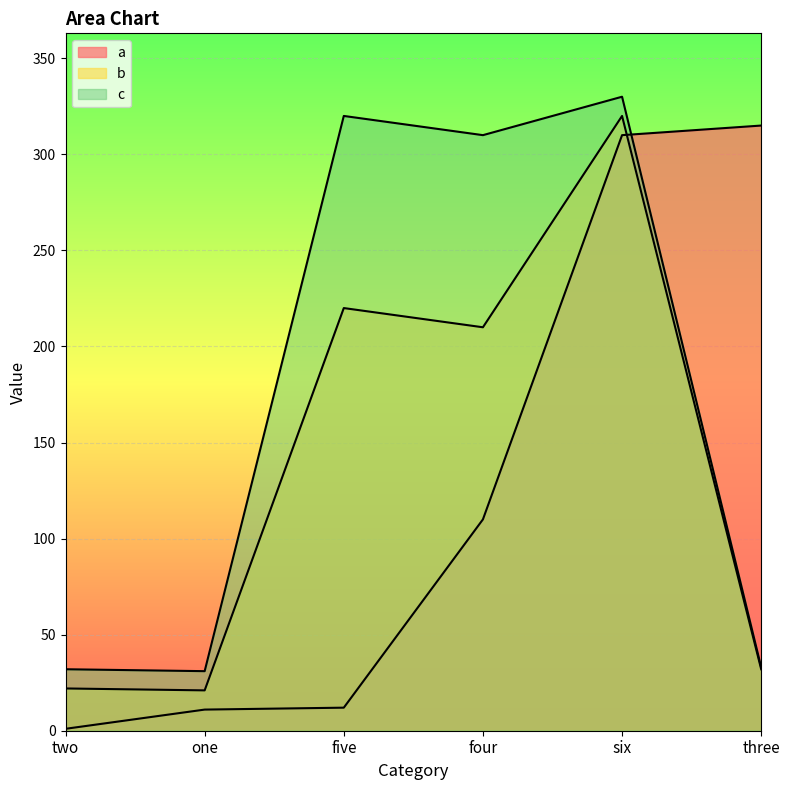

What is the label of the 4th point from the right?

five